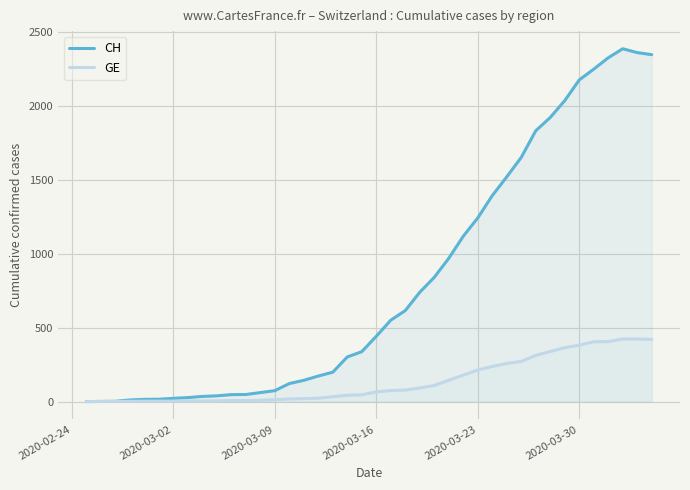

The value of GE at 2020-03-23 is 214. True or false?

True